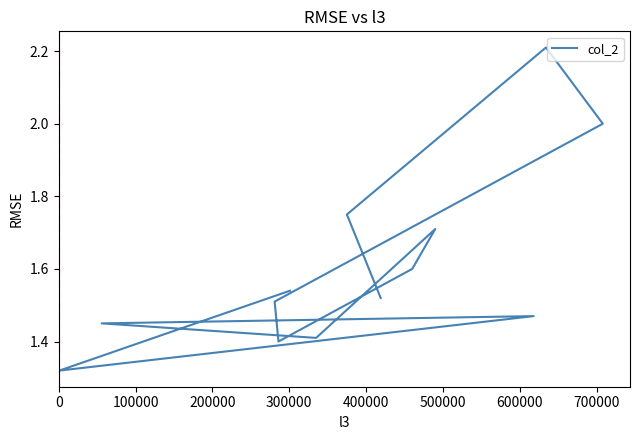

How many categories are shown in the chart?

13